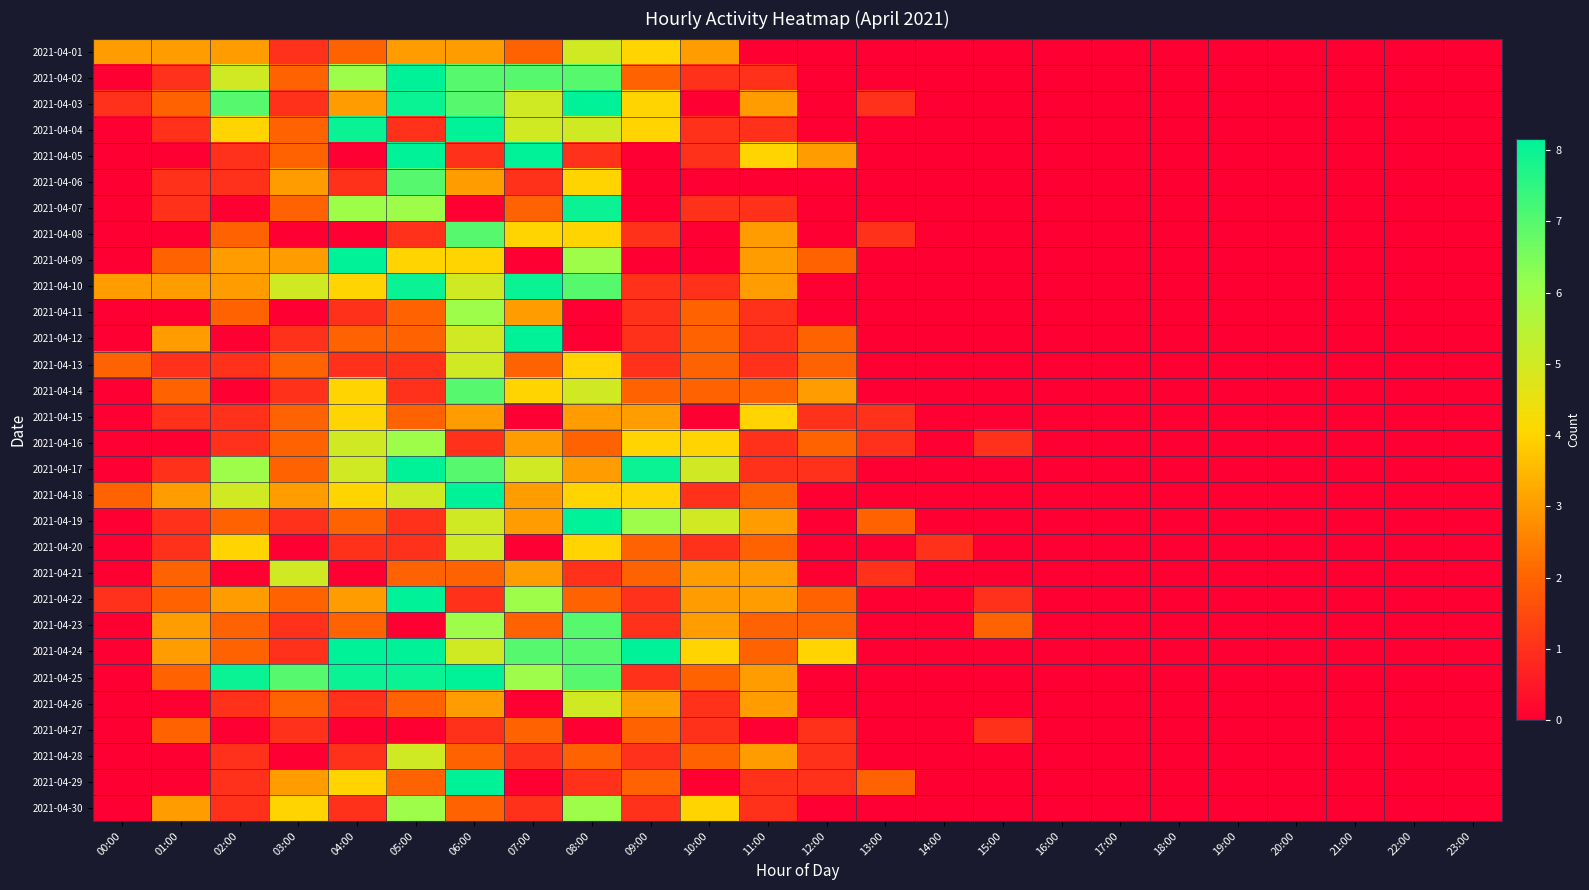

At which category is the sum across all series the highest?

06:00